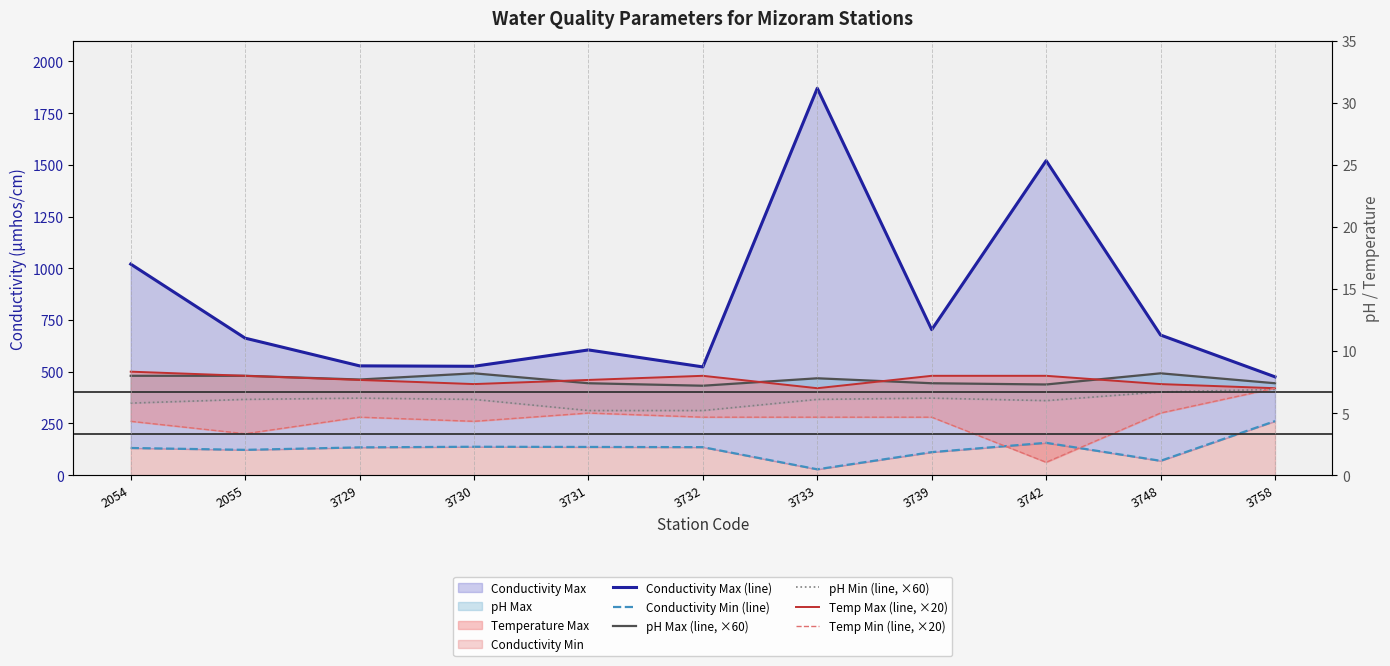

Is it true that pH Max (line, ×60) equals 492.0 at 3748?

True